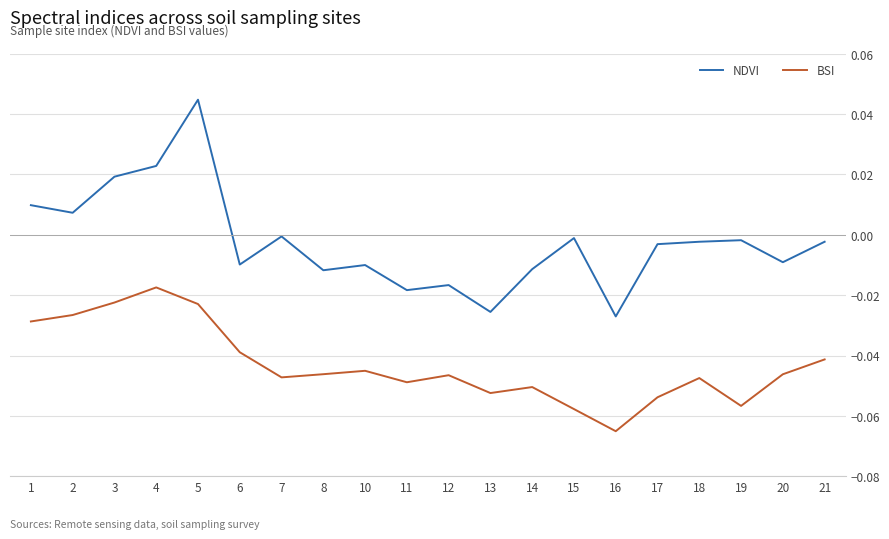

True or false: BSI and NDVI cross at least once.

False